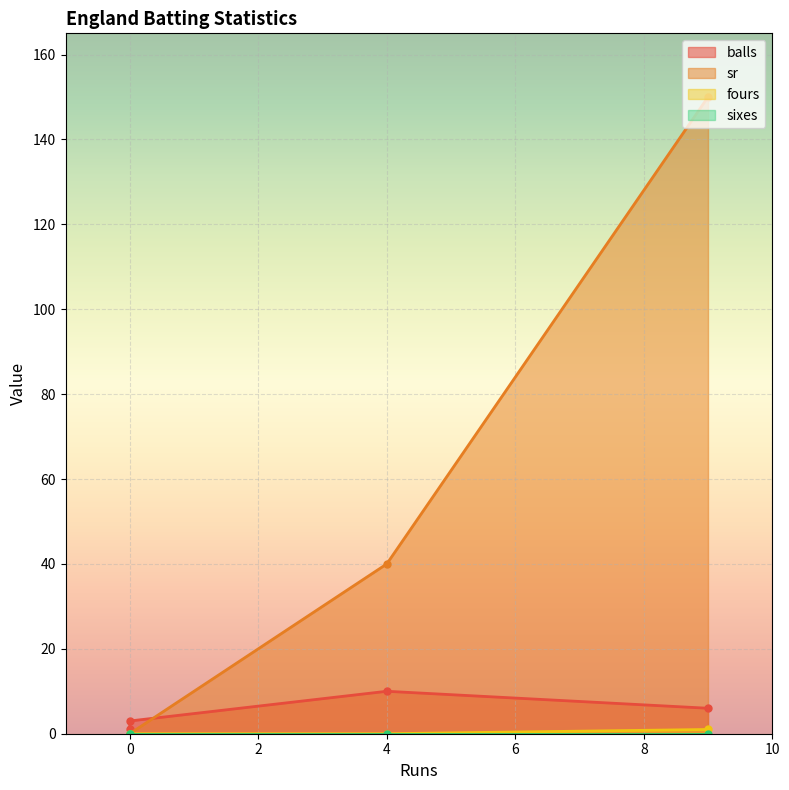

Which category has the highest value in the sixes series?

9